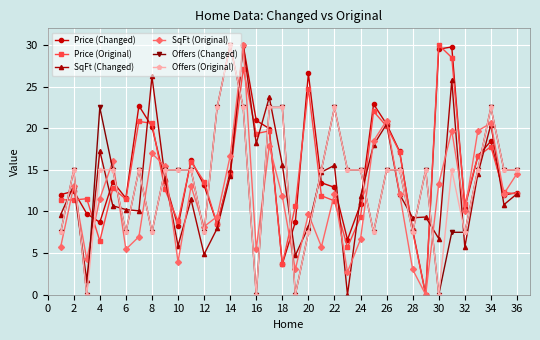

True or false: Offers (Original) has more than 1 interior local peaks.

True